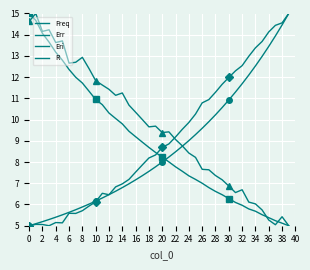

How many categories are shown in the chart?

40